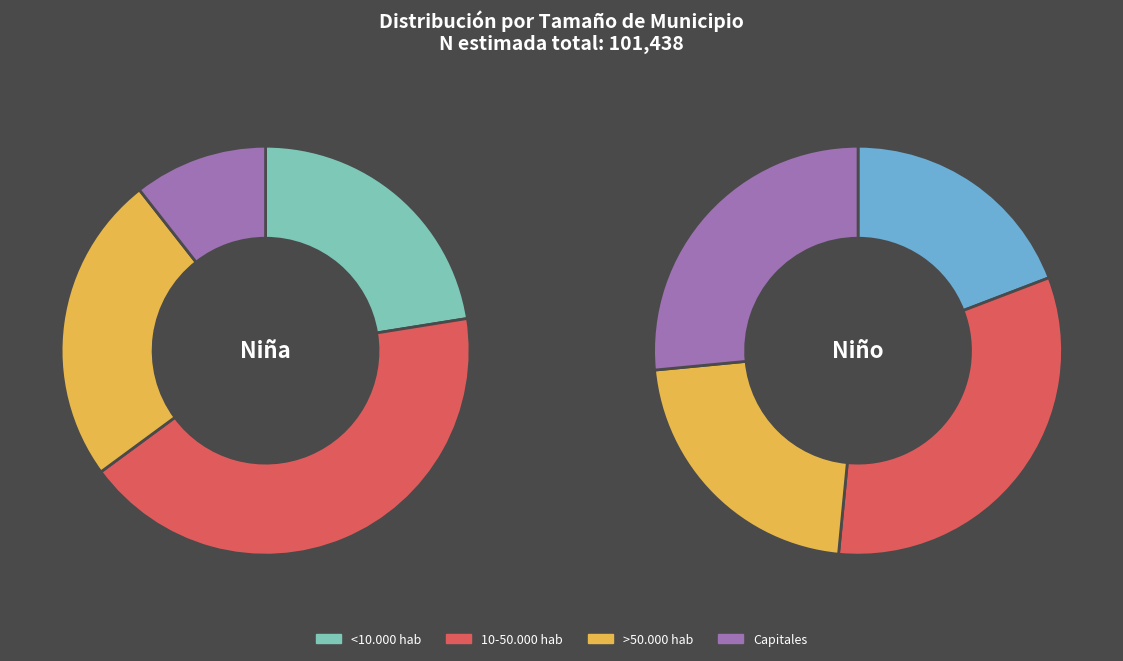

True or false: >50.000 hab accounts for 34% of the total.

False